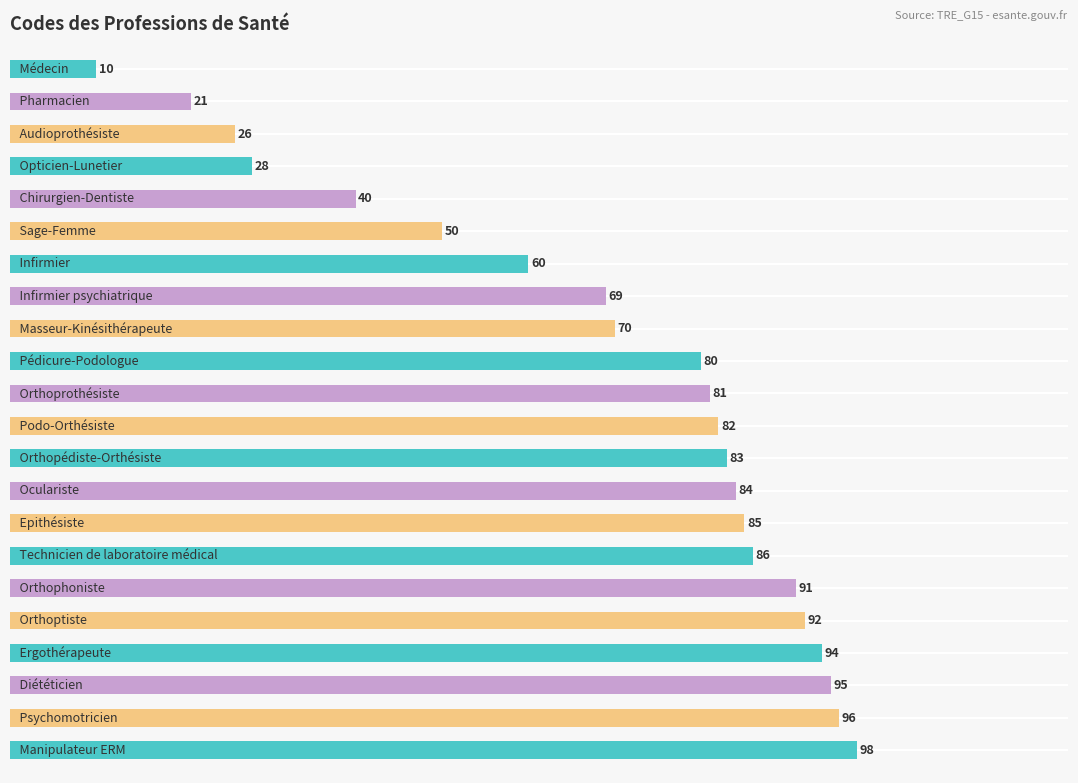

What is the difference between the maximum and minimum values?

88